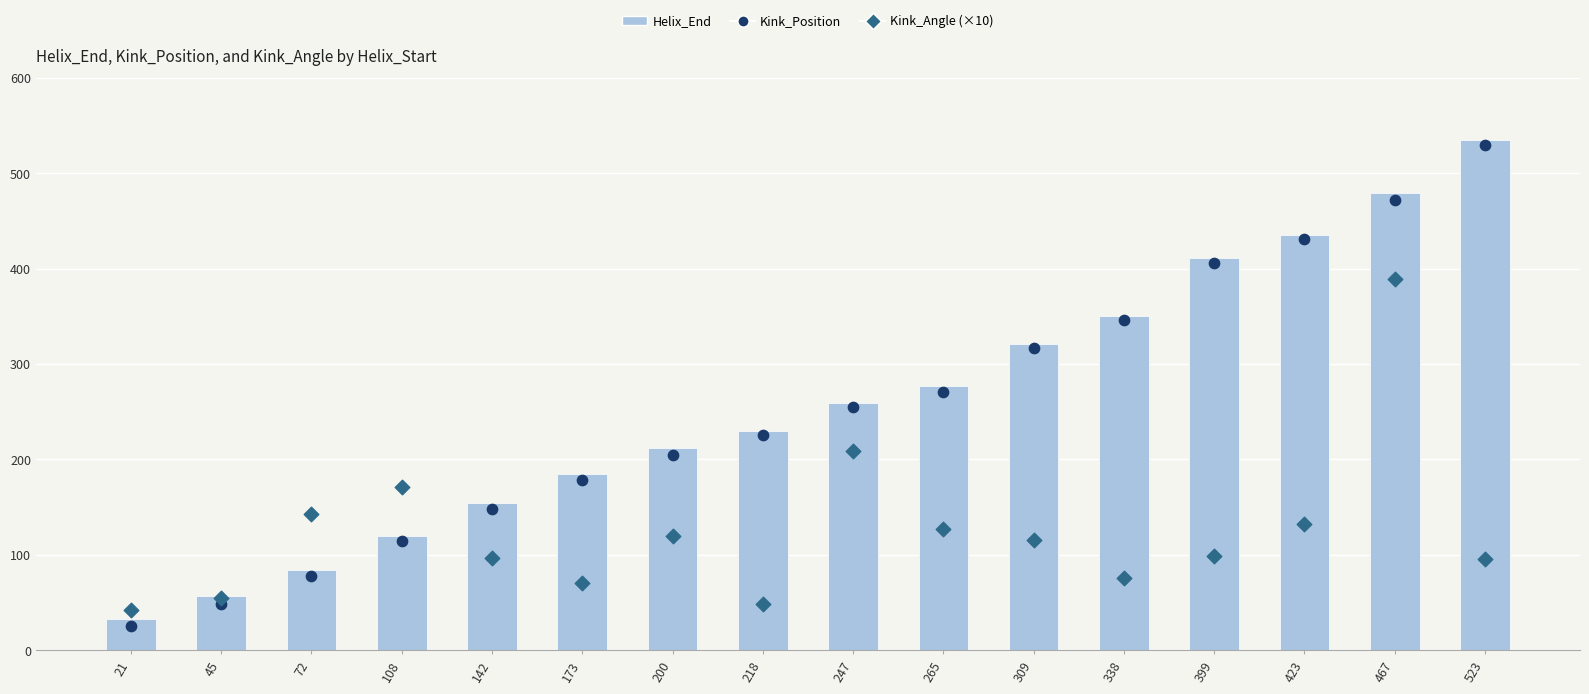

What are all the series names shown in the legend?

Helix_End, Kink_Position, Kink_Angle (×10)